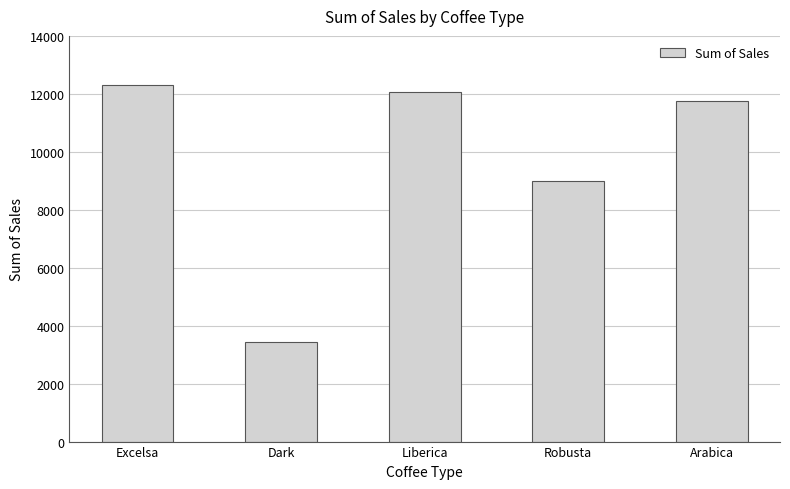

What is the label of the 4th bar from the right?

Dark